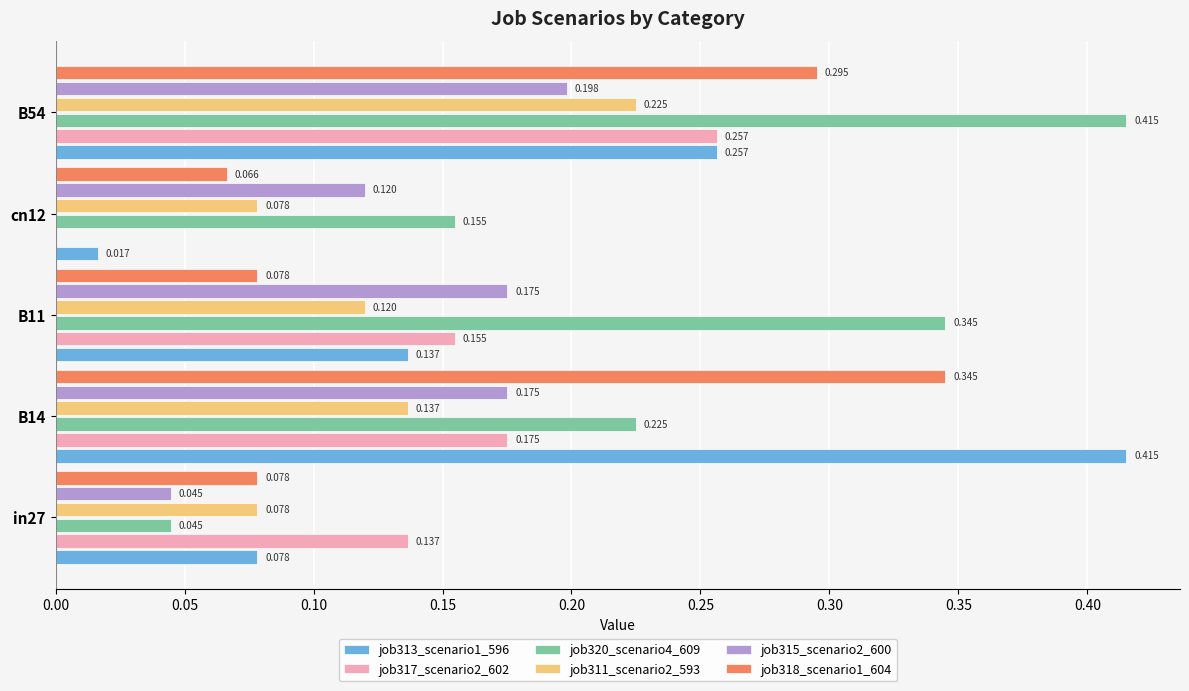

Is the value of job315_scenario2_600 at cn12 greater than the value of job320_scenario4_609 at B11?

No